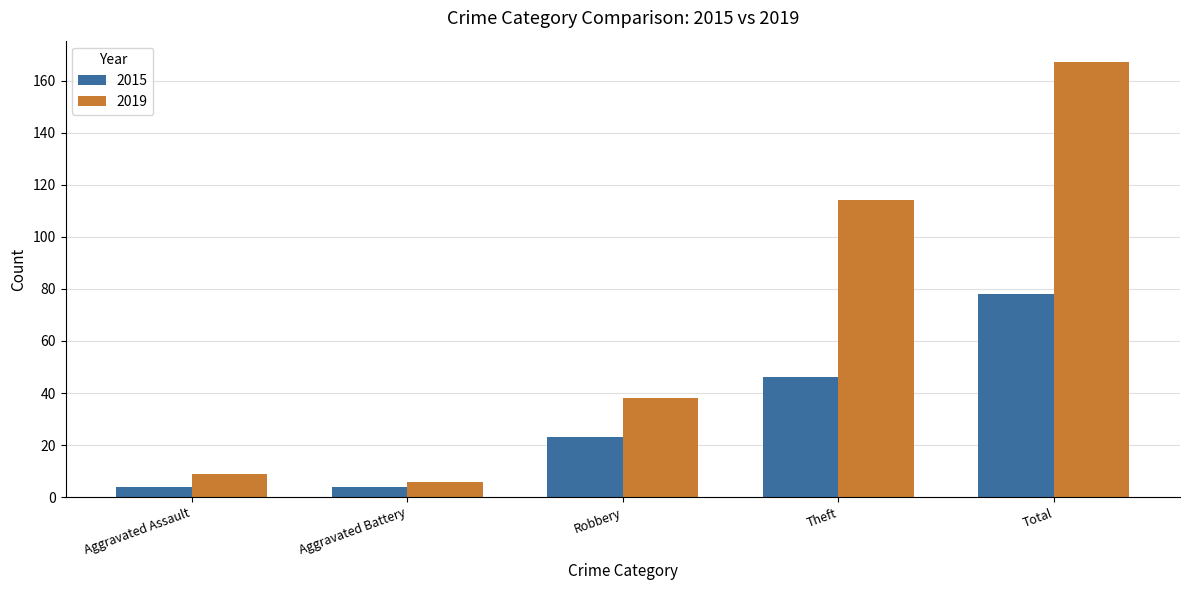

What is the total value across all series at Aggravated Assault?

13